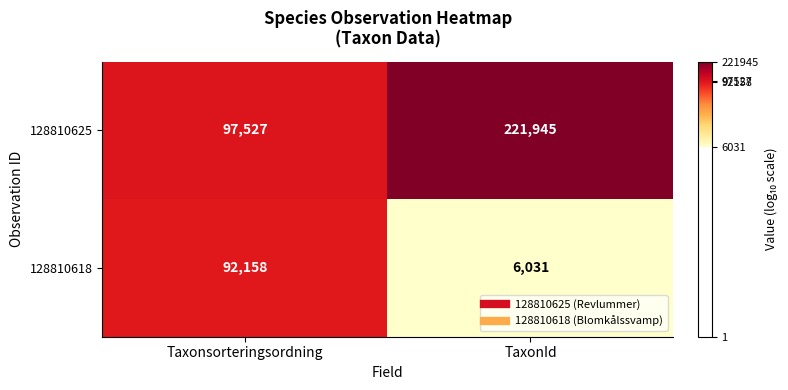

Reading left to right, transcribe all the data shown in this chart.

128810625: 97527	221945
128810618: 92158	6031